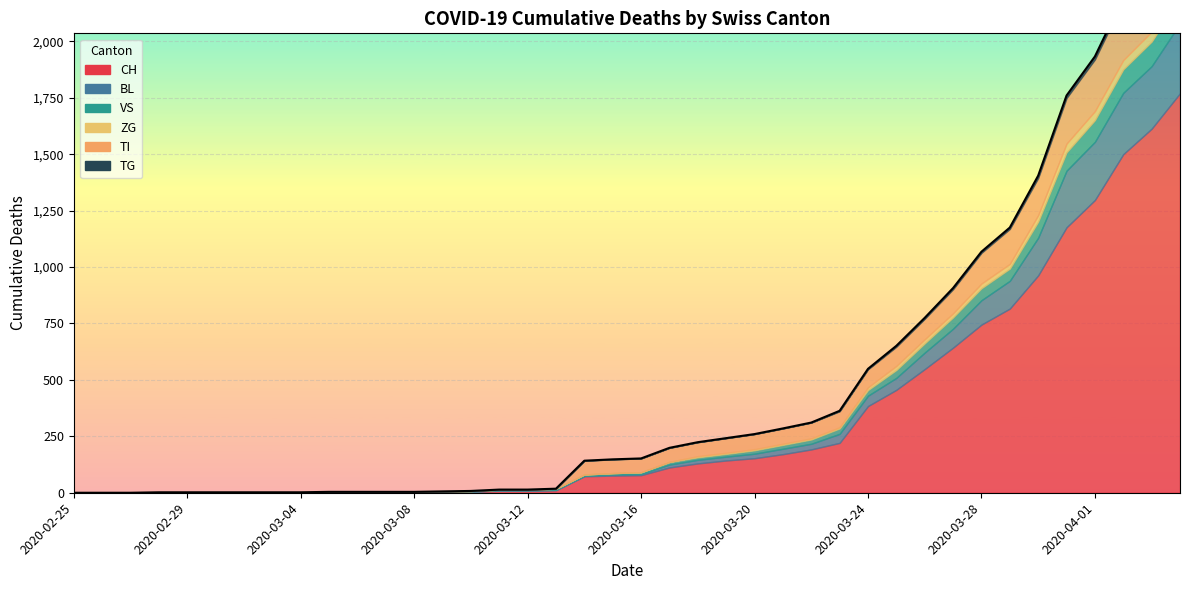

How many lines are shown in the chart?

6